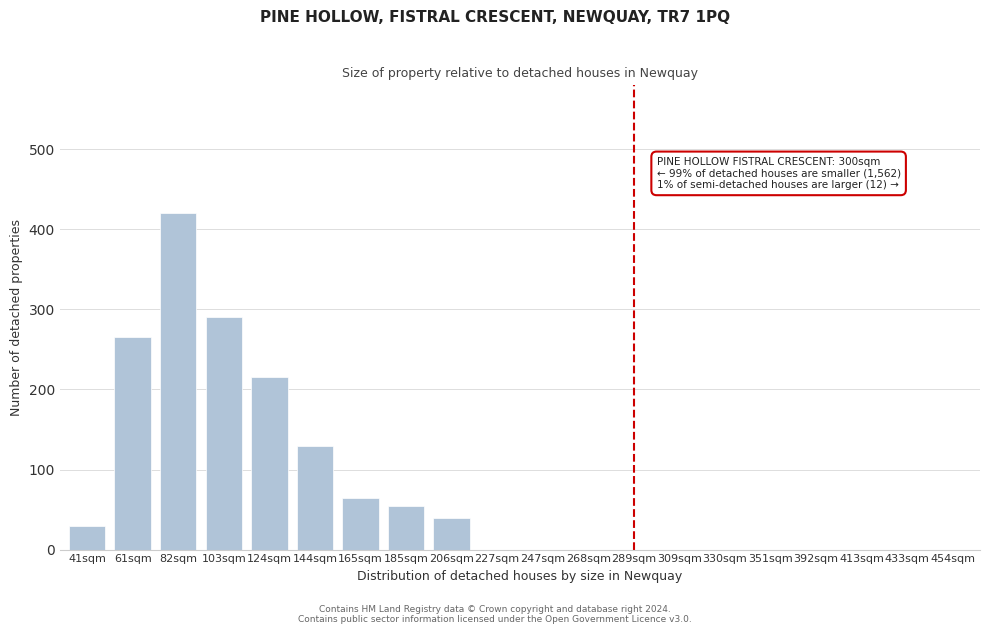

Reading right to left, list all the values displayed in this chart.

454sqm=0	433sqm=0	413sqm=0	392sqm=0	351sqm=0	330sqm=0	309sqm=0	289sqm=0	268sqm=0	247sqm=0	227sqm=0	206sqm=40	185sqm=55	165sqm=65	144sqm=130	124sqm=215	103sqm=290	82sqm=420	61sqm=265	41sqm=30